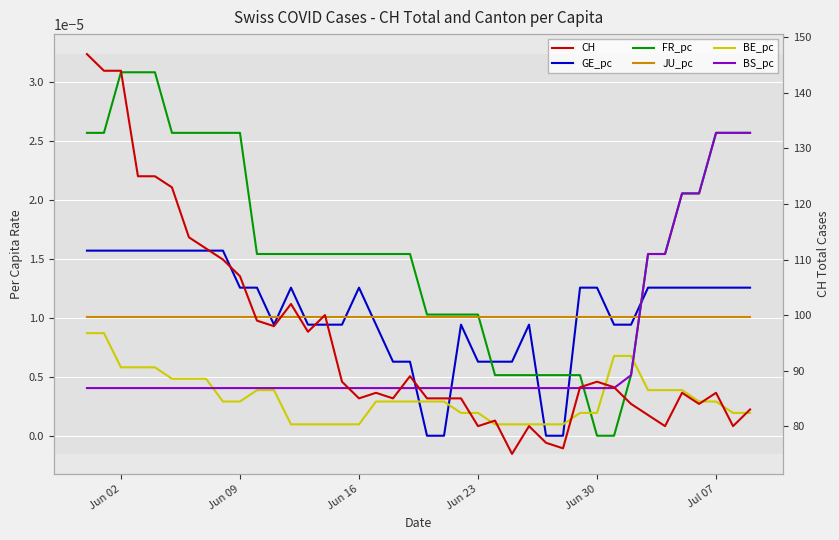

What are all the series names shown in the legend?

GE_pc, FR_pc, JU_pc, BE_pc, BS_pc, CH